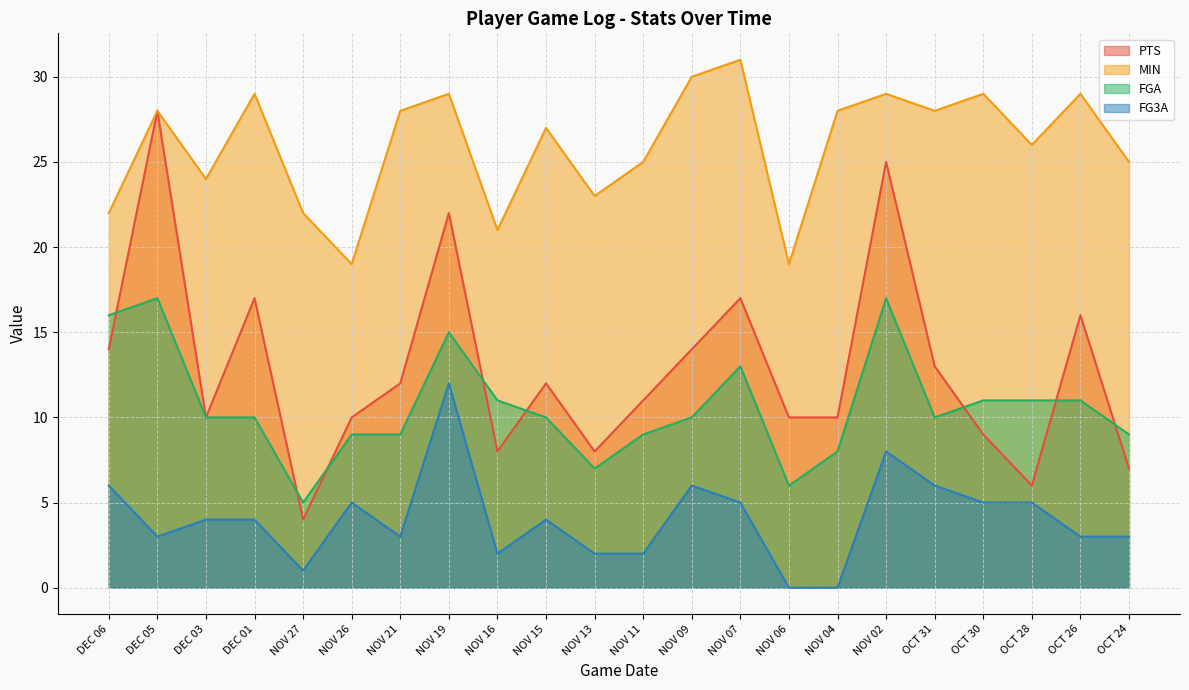

Reading left to right, list all the values displayed in this chart.

PTS: 14	28	10	17	4	10	12	22	8	12	8	11	14	17	10	10	25	13	9	6	16	7
MIN: 22	28	24	29	22	19	28	29	21	27	23	25	30	31	19	28	29	28	29	26	29	25
FGA: 16	17	10	10	5	9	9	15	11	10	7	9	10	13	6	8	17	10	11	11	11	9
FG3A: 6	3	4	4	1	5	3	12	2	4	2	2	6	5	0	0	8	6	5	5	3	3